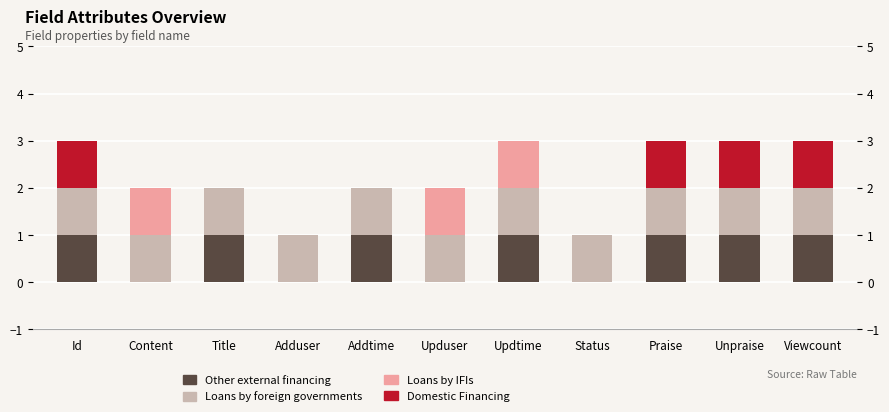

How many groups of bars are there?

11